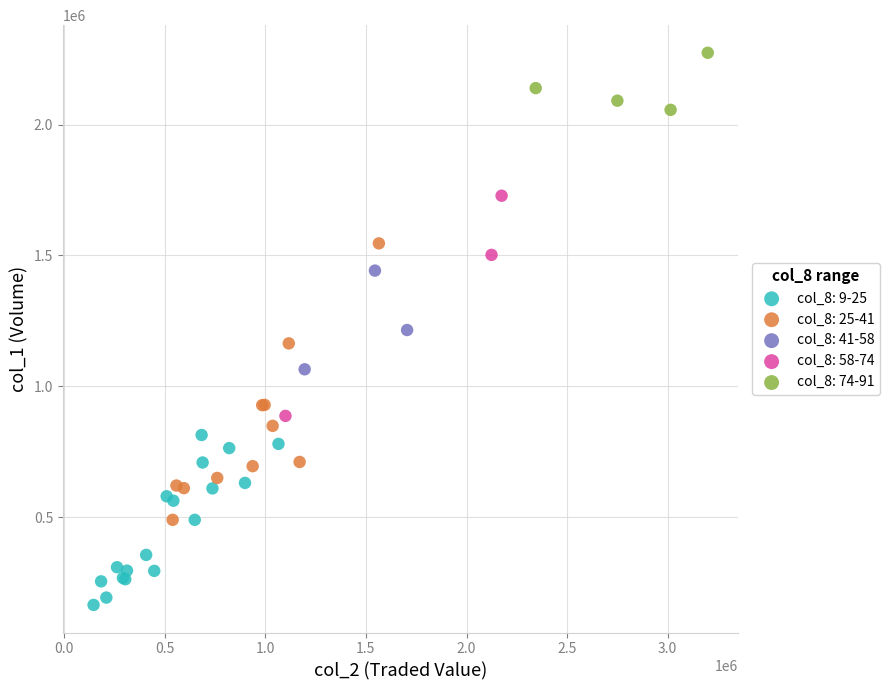

Which series has the largest Y range (max minus min)?

col_8: 25-41